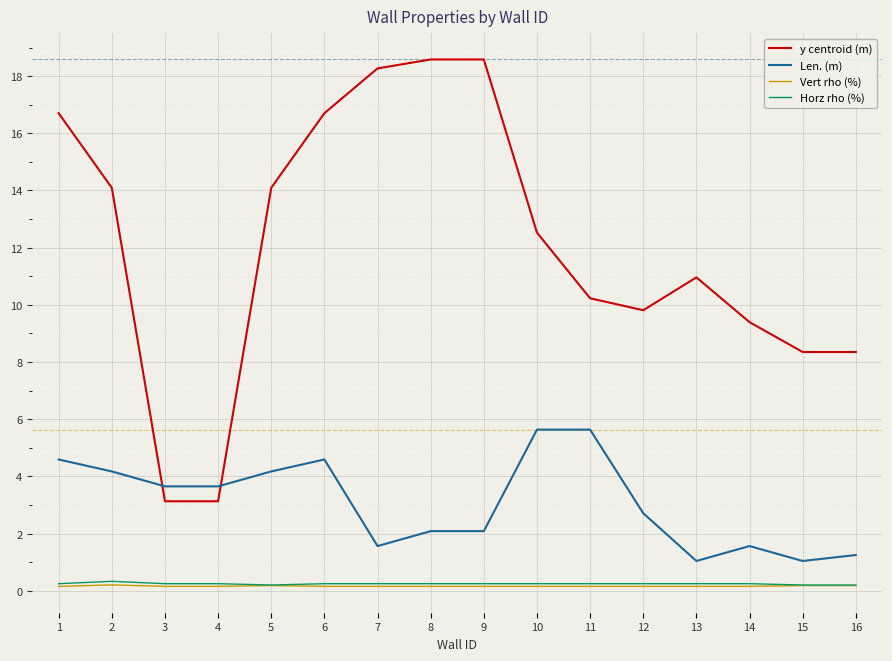

True or false: Horz rho (%) and Len. (m) cross at least once.

False